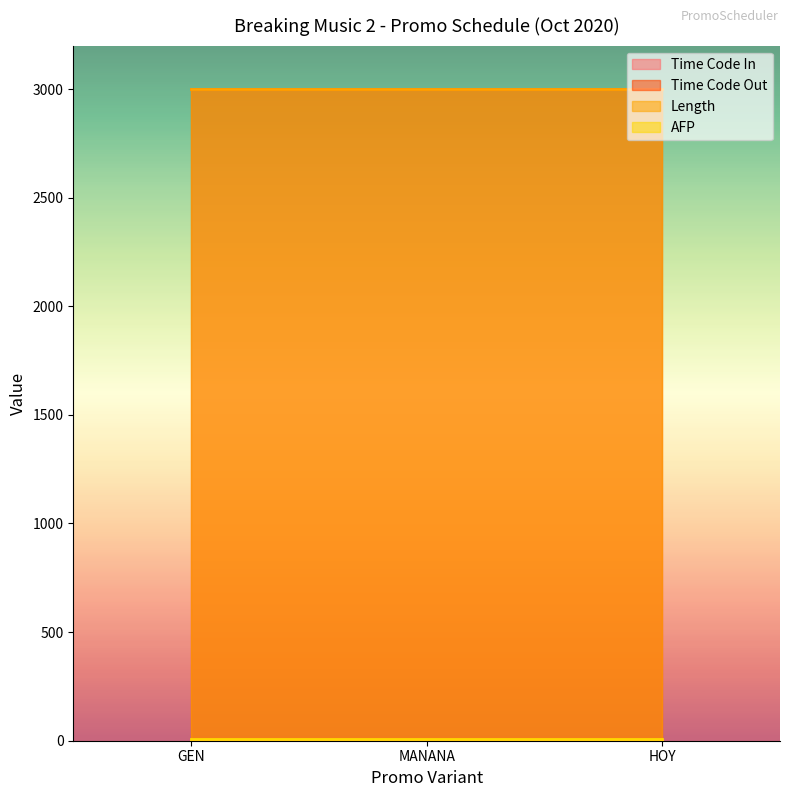

The Time Code In series shows 0 at 2020-10-01. True or false?

True